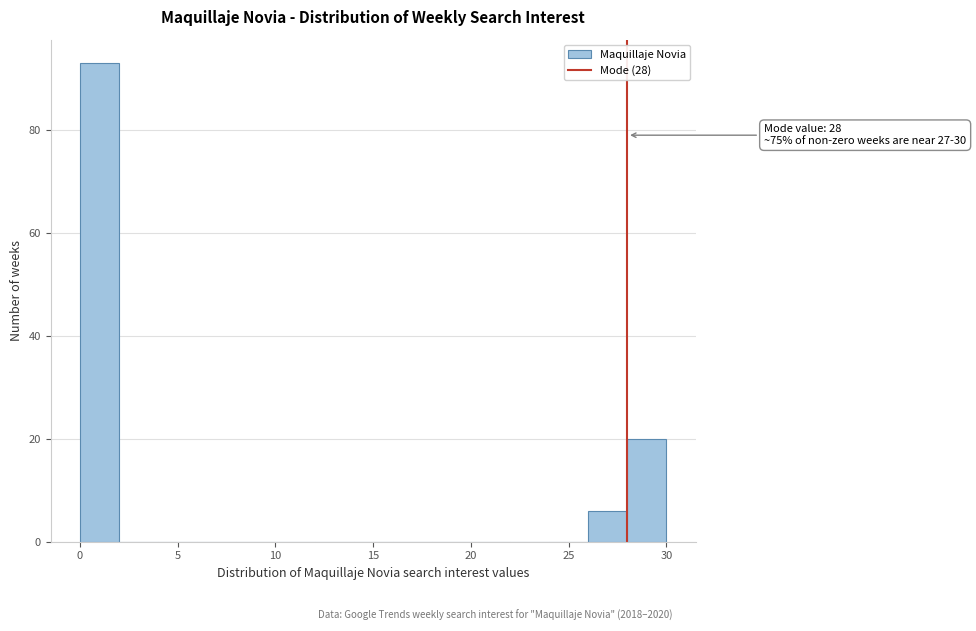

Over which range of the x-axis is the bar tallest?

0 to 2